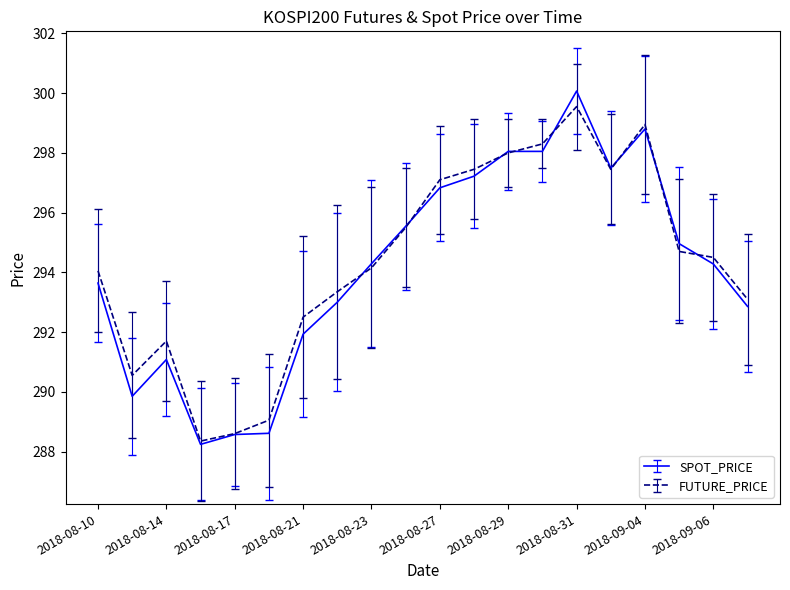

Is this an area chart (filled region under the line)?

No